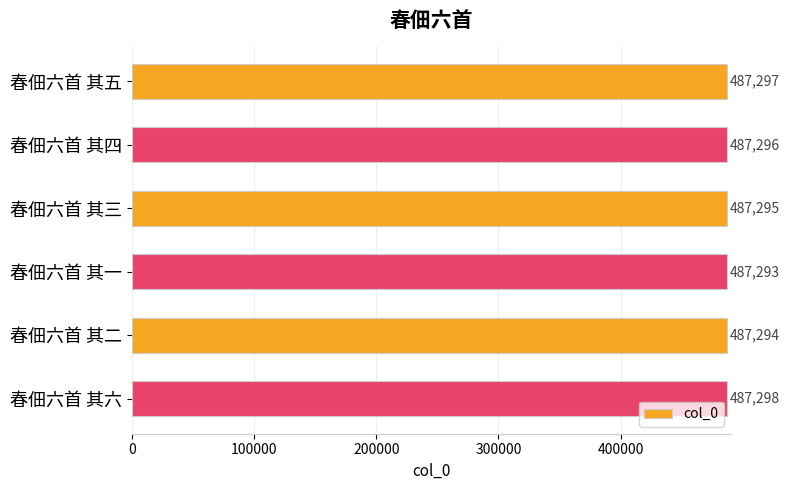

What is the value of the 1st bar from the top?

487297